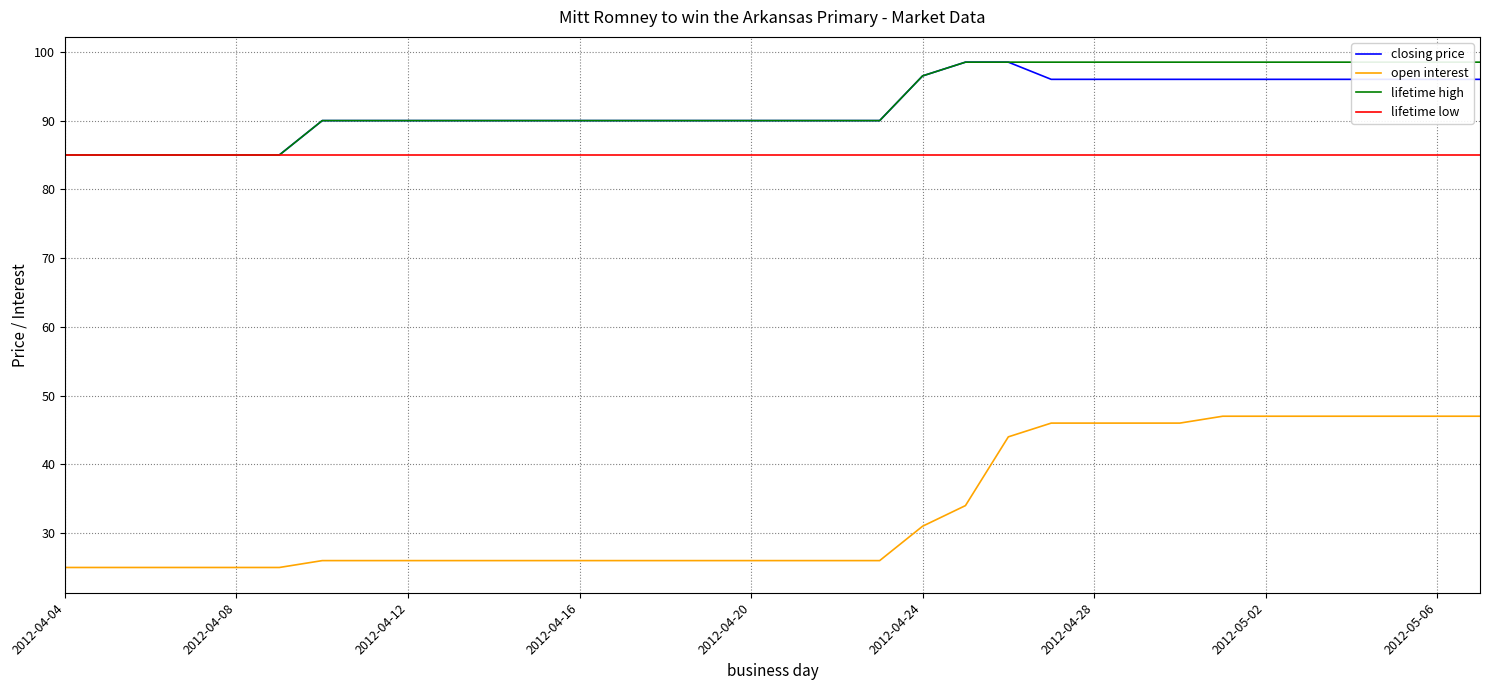

Which series changed the most between 13 and 29?

open interest